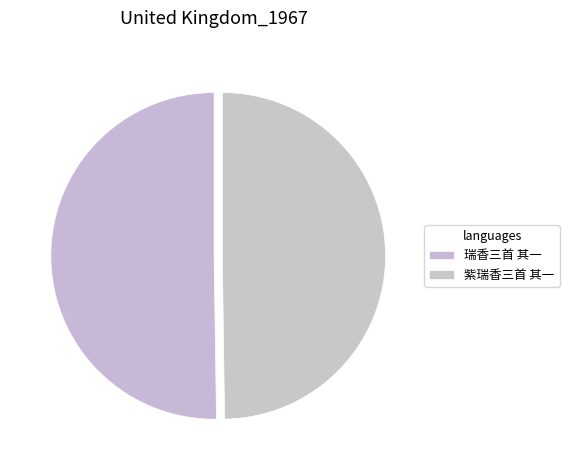

To the nearest percent, what portion does 瑞香三首 其一 represent?

50%